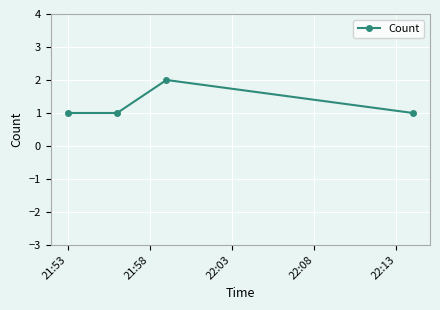

How many interior local peaks (higher than both neighbors) does the data have?

1